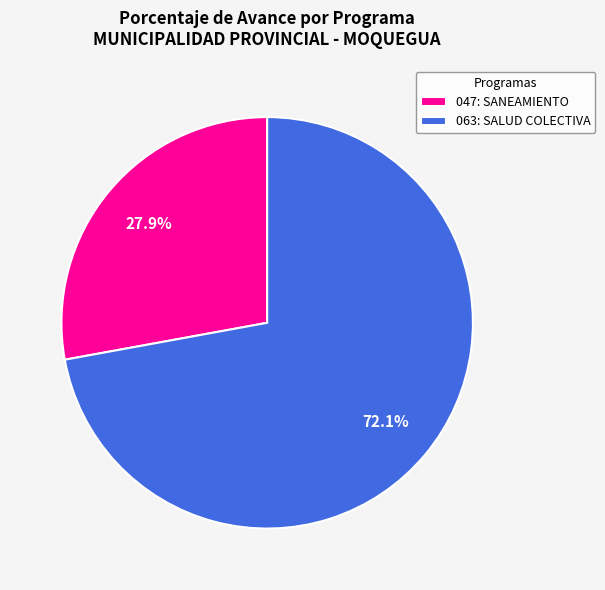

What percentage is NOT represented by 047: SANEAMIENTO?

72.1%